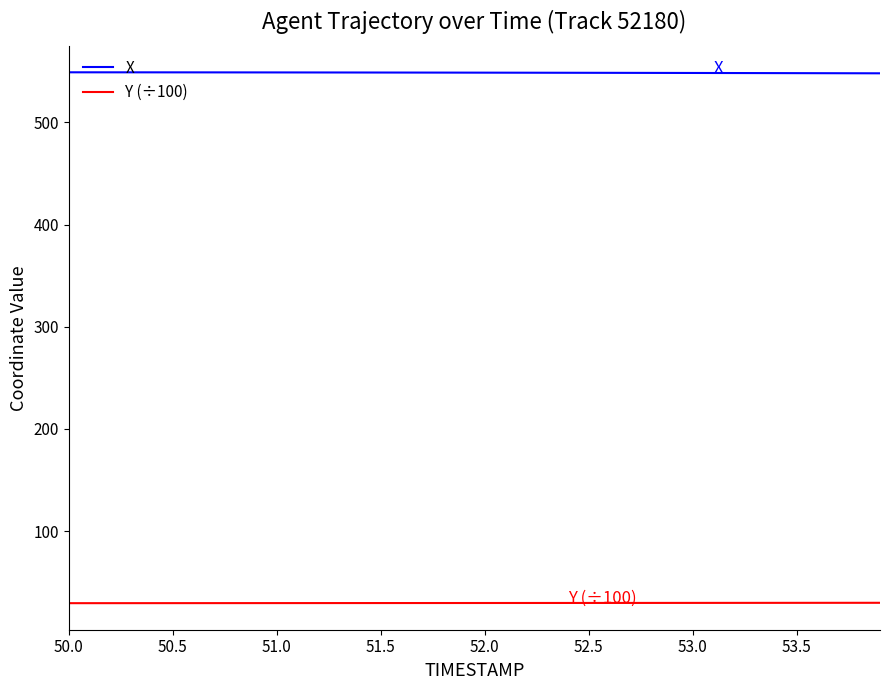

List the series in order of their overall mean, highest first.

X, Y (÷100)